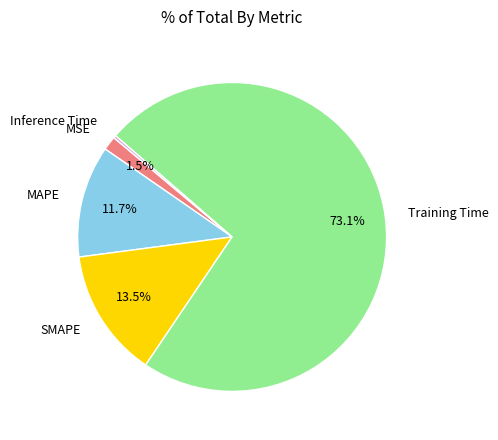

Is there any slice that represents more than half of the pie?

Yes